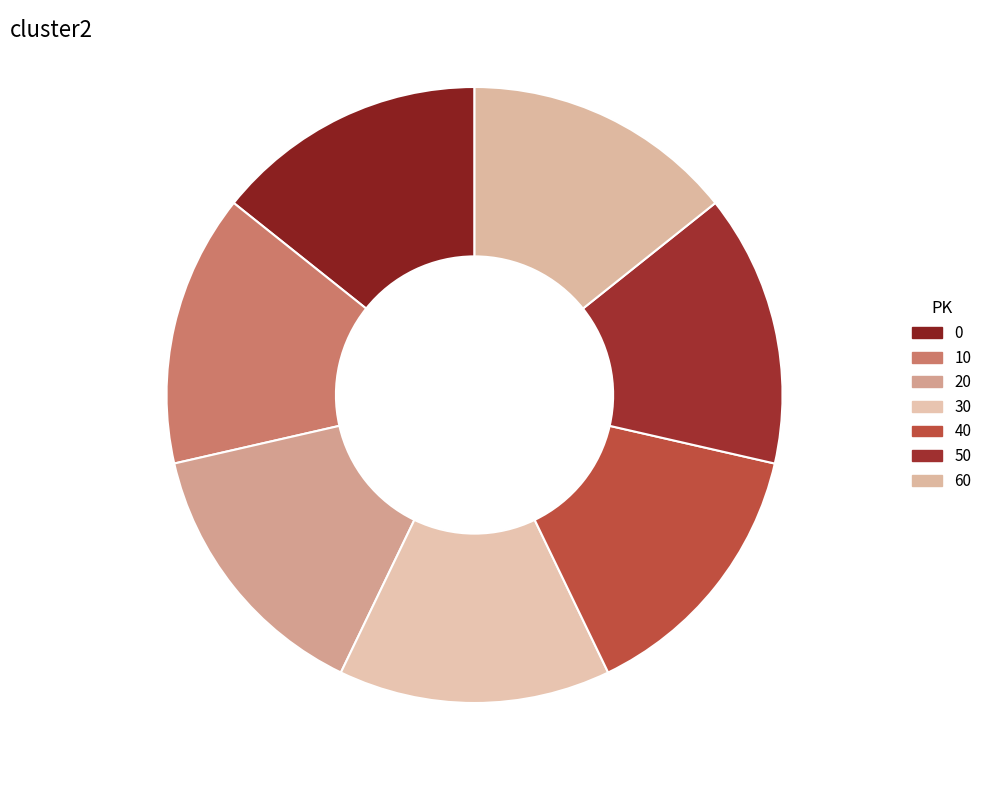

Does PK-50 14.3% account for over 50% of the chart?

No